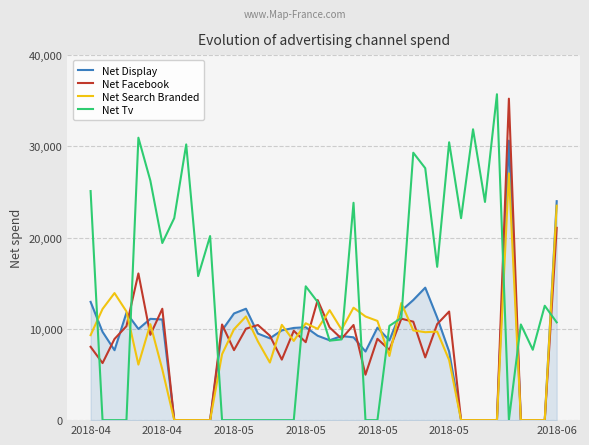

Which series has the largest total across all categories?

Net Tv